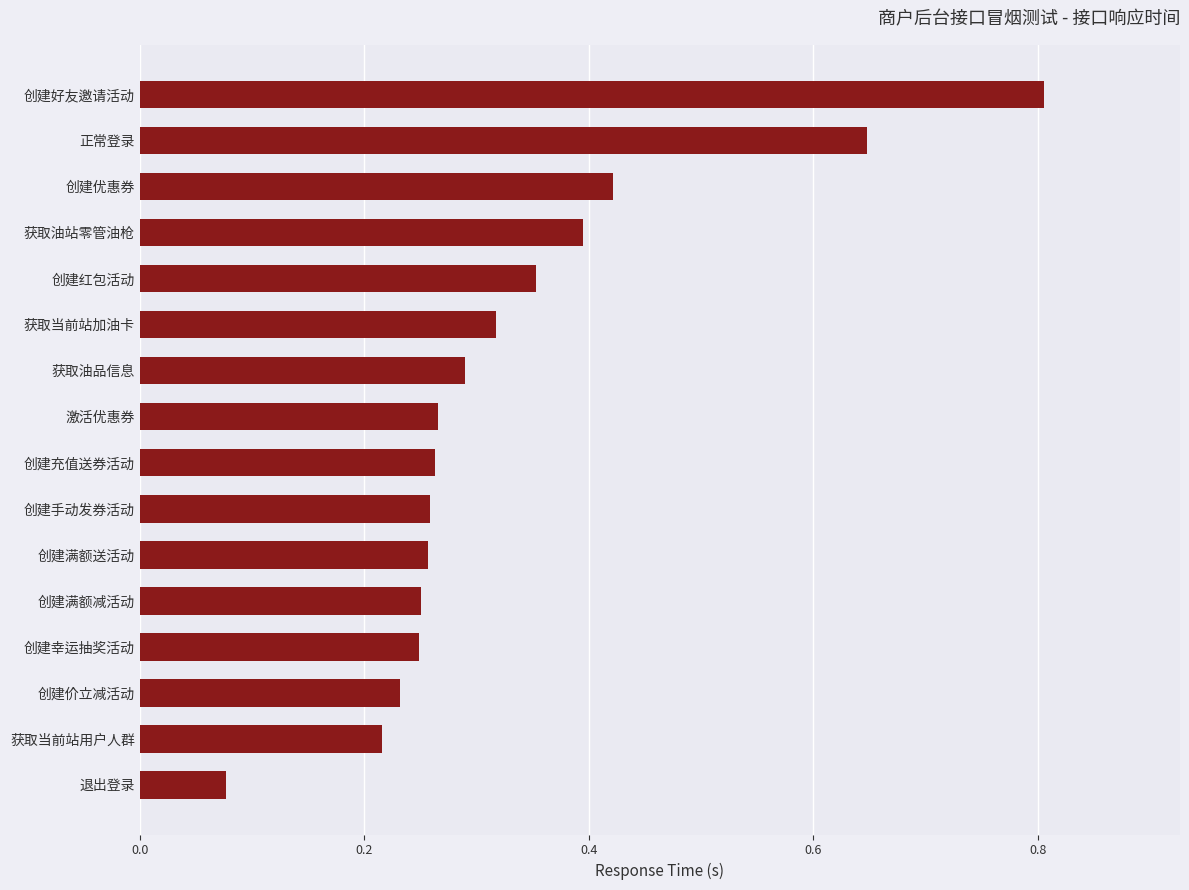

At which category does the chart reach its minimum across all series?

退出登录